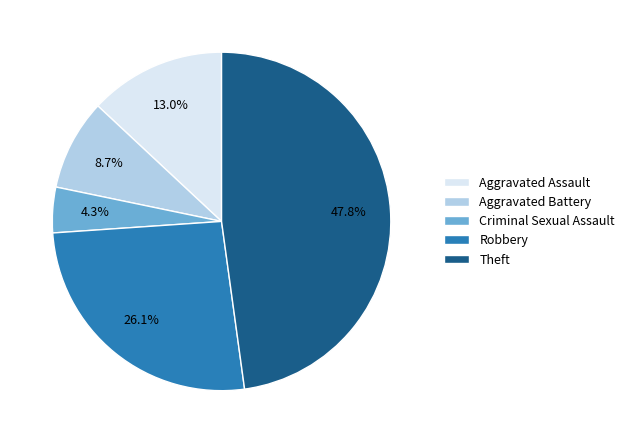

Is the sum of Aggravated Assault and Aggravated Battery greater than half?

No